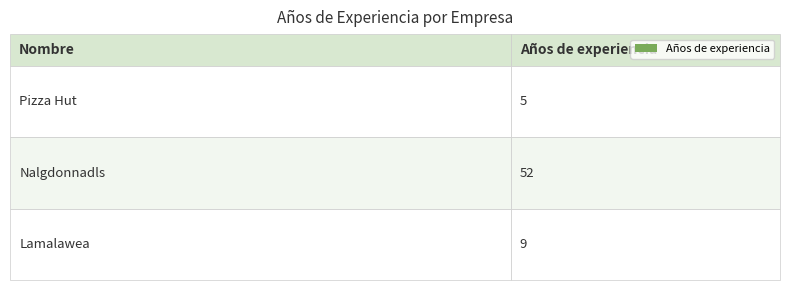

True or false: the data shows 8 at Pizza Hut.

False